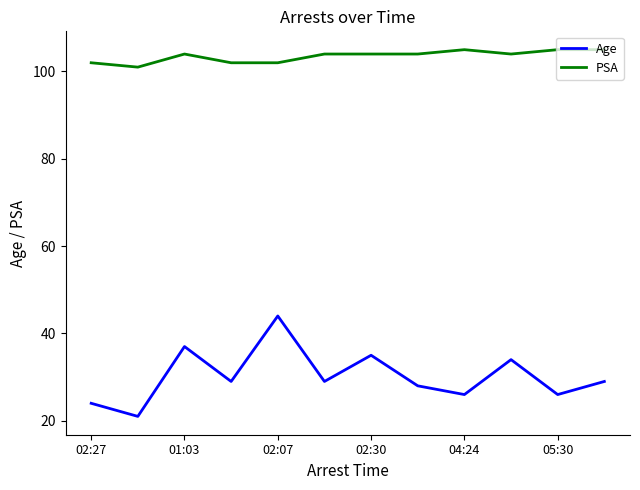

True or false: Age and PSA cross at least once.

False